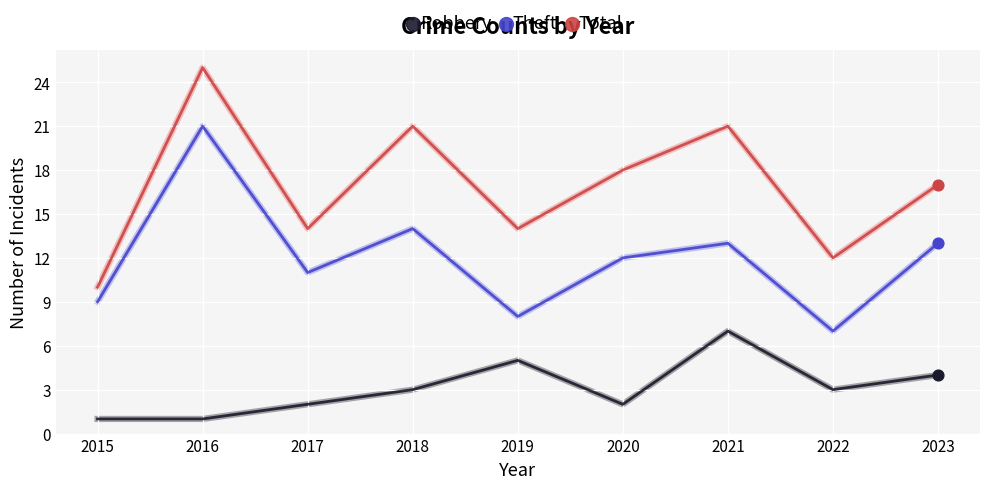

At which category is the sum across all series the highest?

2016